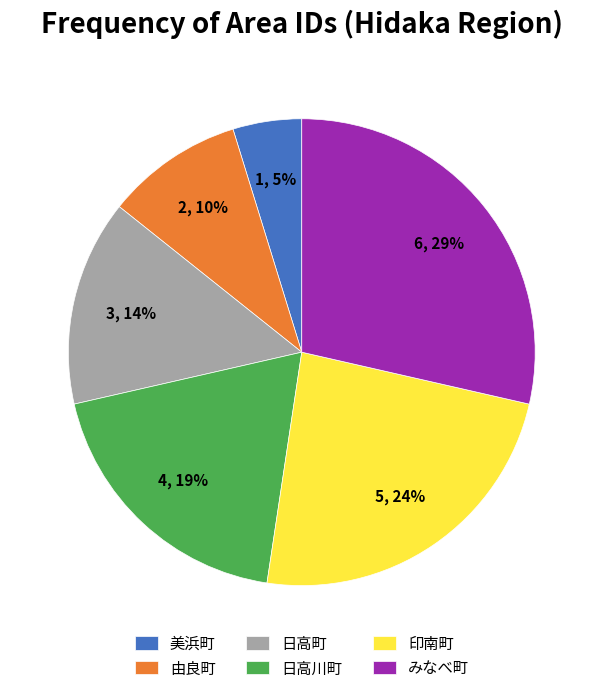

To the nearest percent, what percentage of the pie is 由良町?

10%